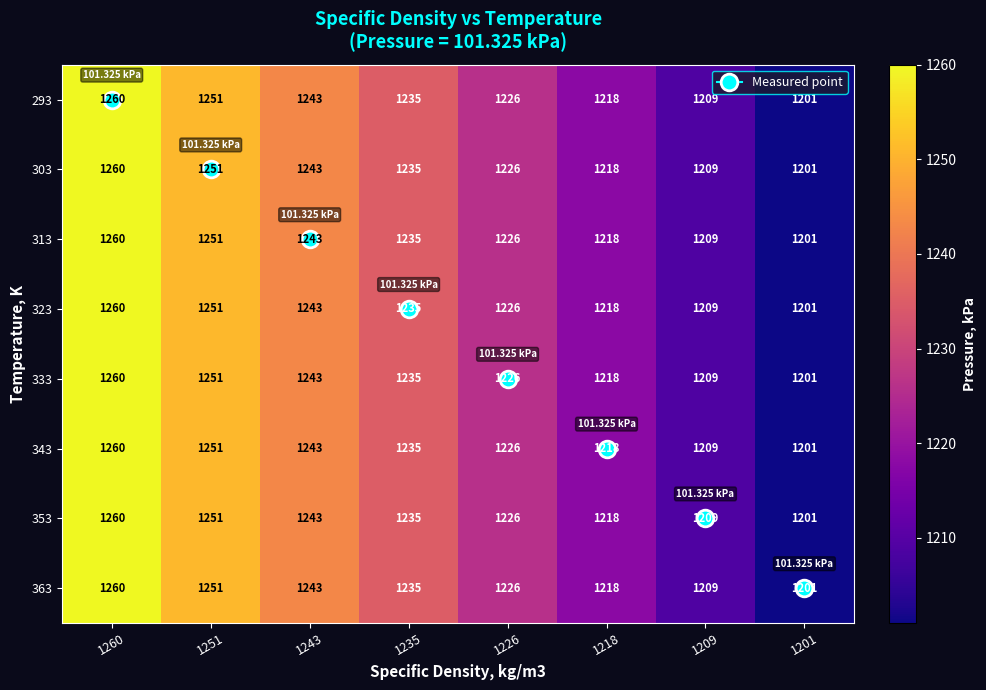

Rank the categories by 363 value from highest to lowest.

1260, 1251, 1243, 1235, 1226, 1218, 1209, 1201